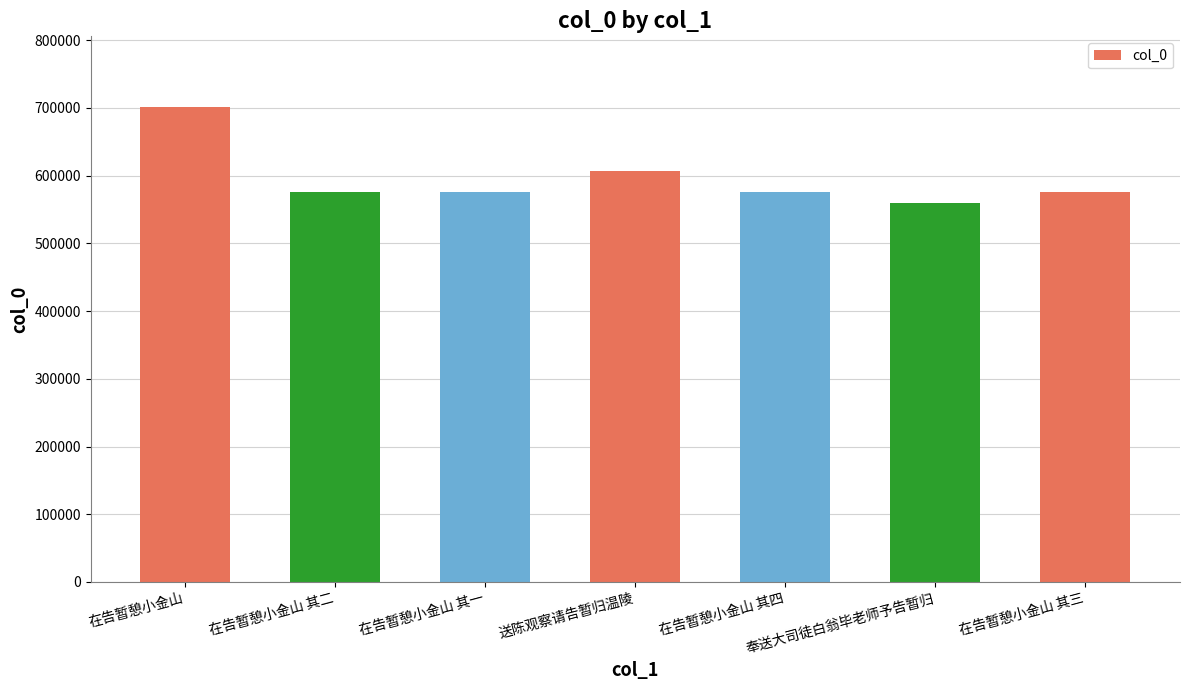

Between 在告暂憩小金山 其二 and 在告暂憩小金山, which is larger?

在告暂憩小金山